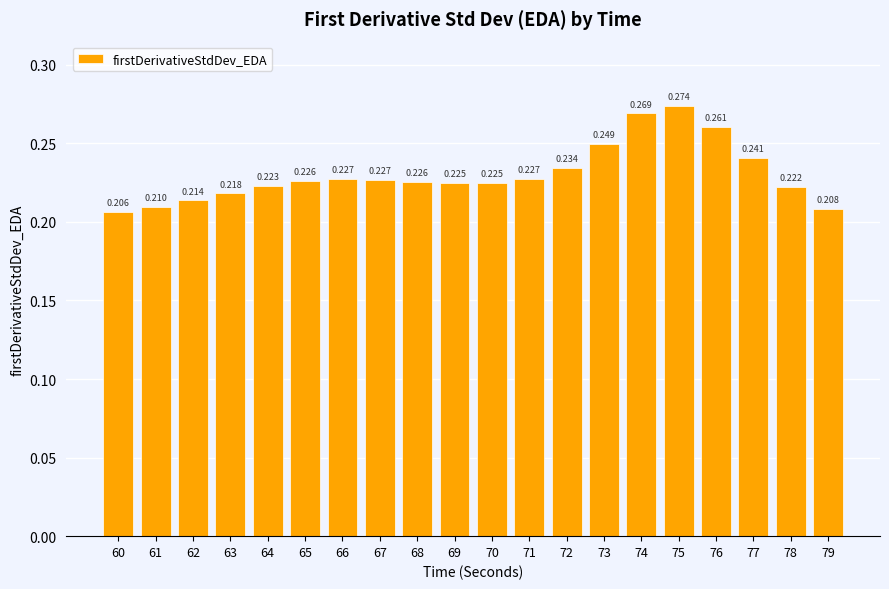

How many bars are there in total?

20